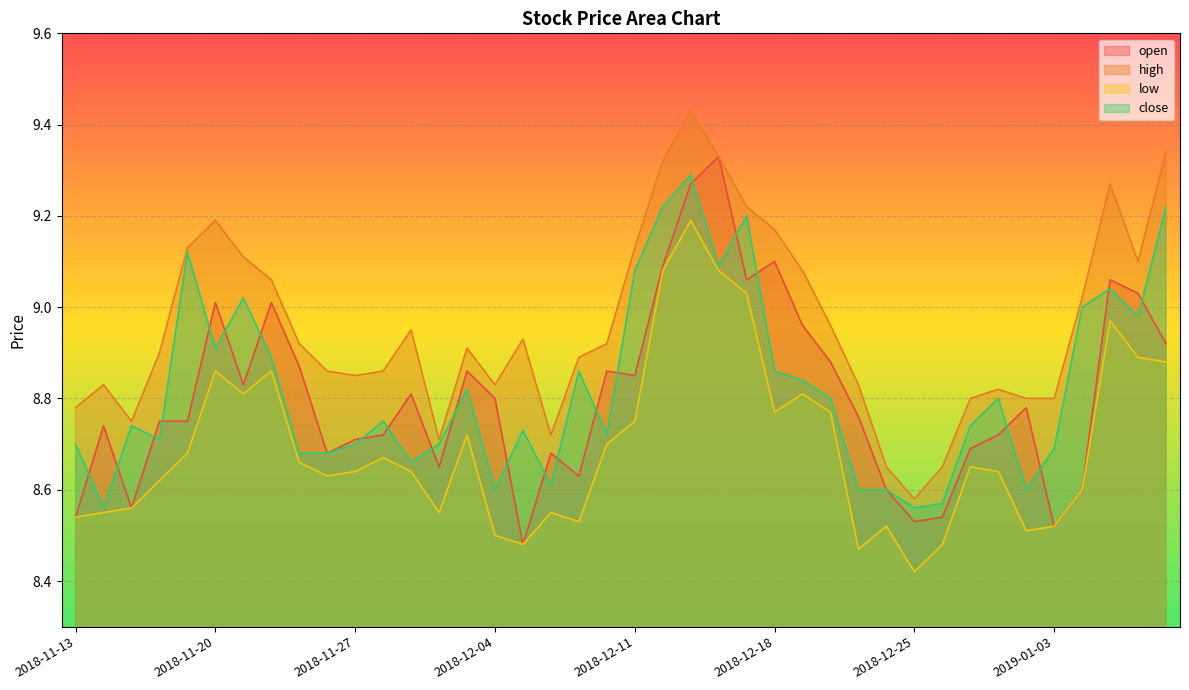

The value of low at 2018-12-24 is 8.5. True or false?

True